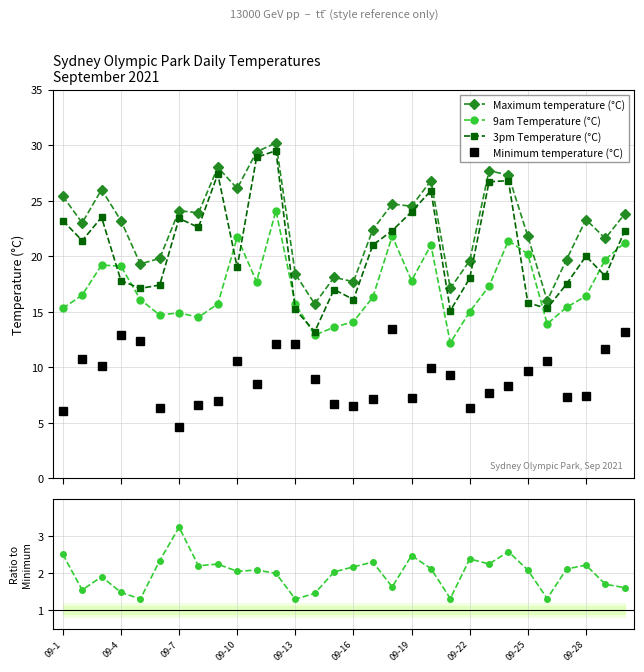

What is the maximum value for 3pm Temperature (°C)?

29.5